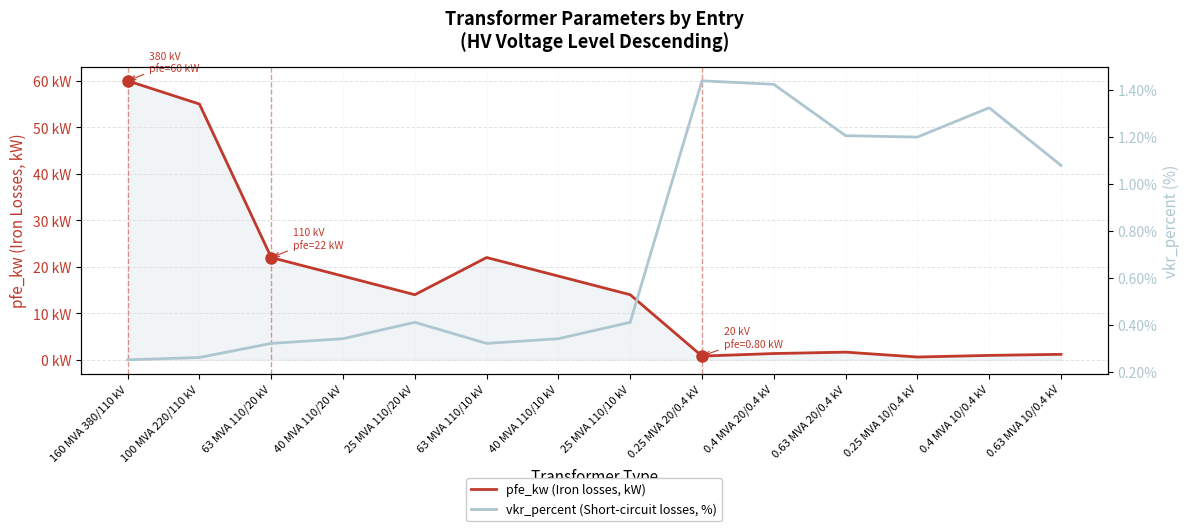

Count the number of data series in this chart.

2